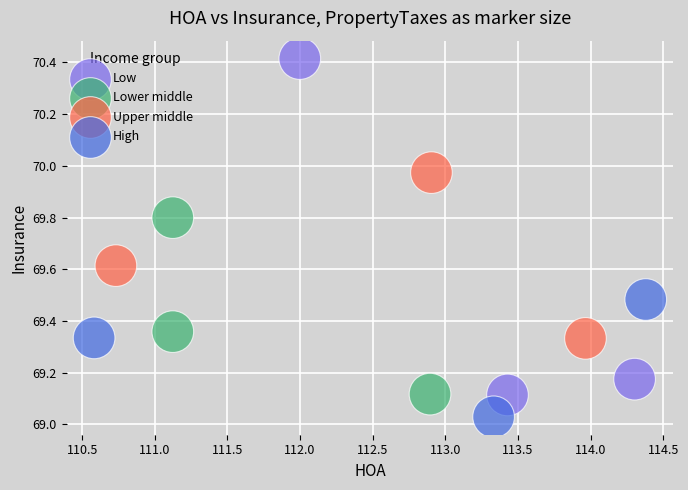

Which series has the largest Y range (max minus min)?

Low